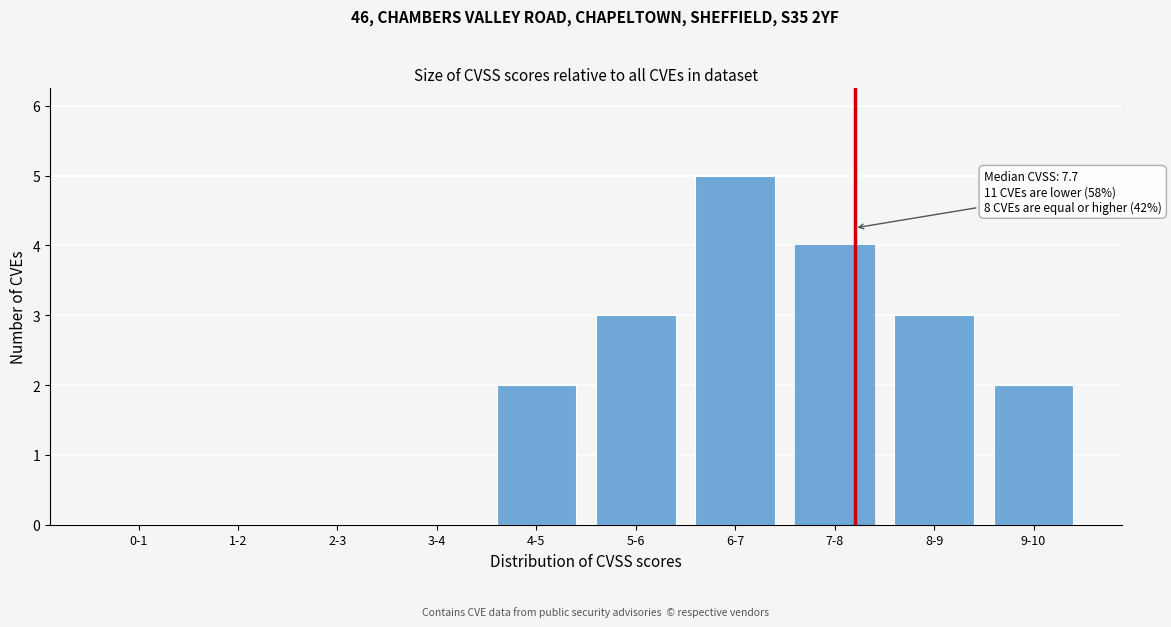

Reading left to right, list all the values displayed in this chart.

0-1=0	1-2=0	2-3=0	3-4=0	4-5=2	5-6=3	6-7=5	7-8=4	8-9=3	9-10=2